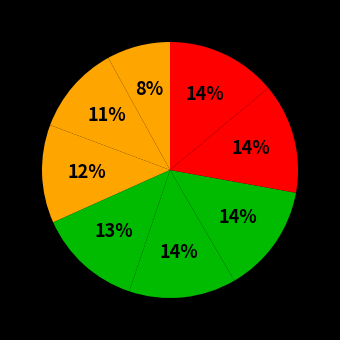

Is there a majority slice in this chart?

No